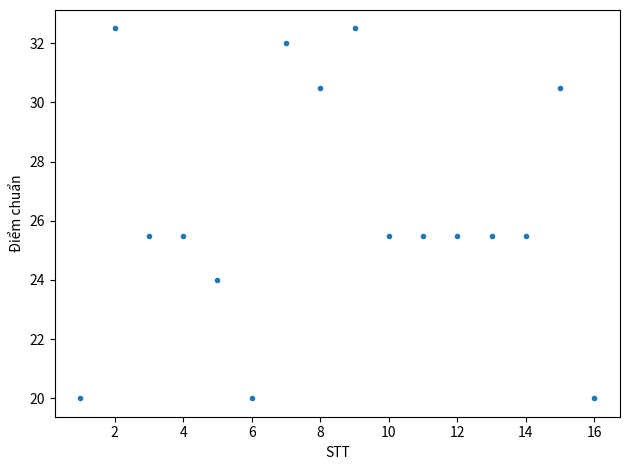

What is the range of Y values (max minus min)?

12.5